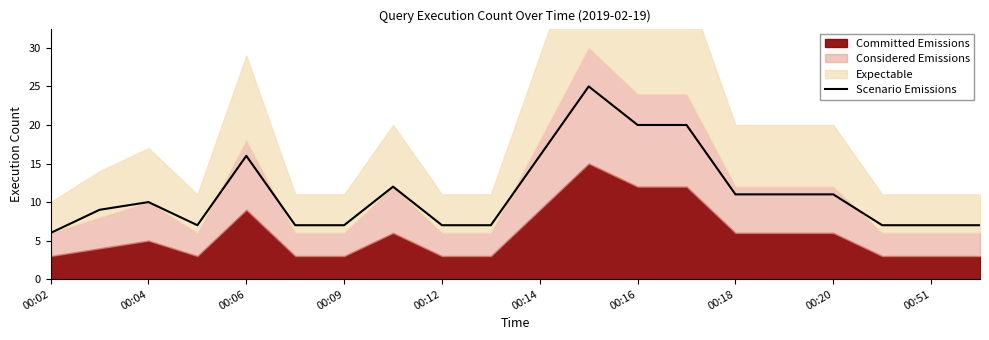

What is the value of the 16th point from the left?

11